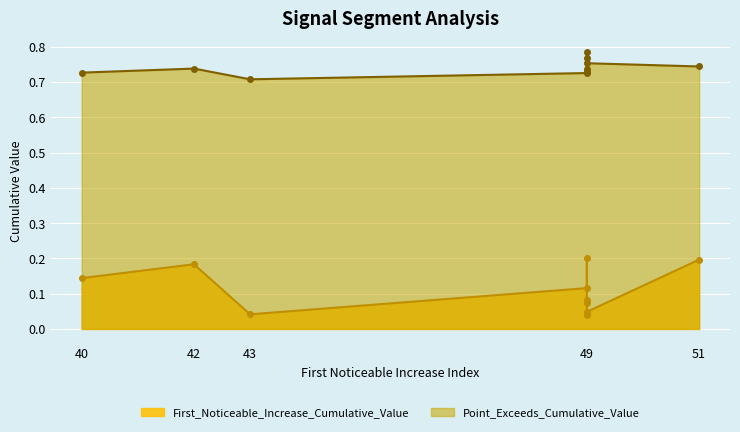

What is the greatest value displayed?

0.8